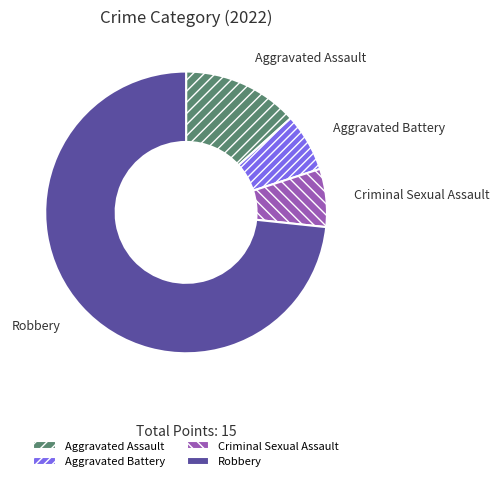

What is the largest slice in the pie chart?

Robbery